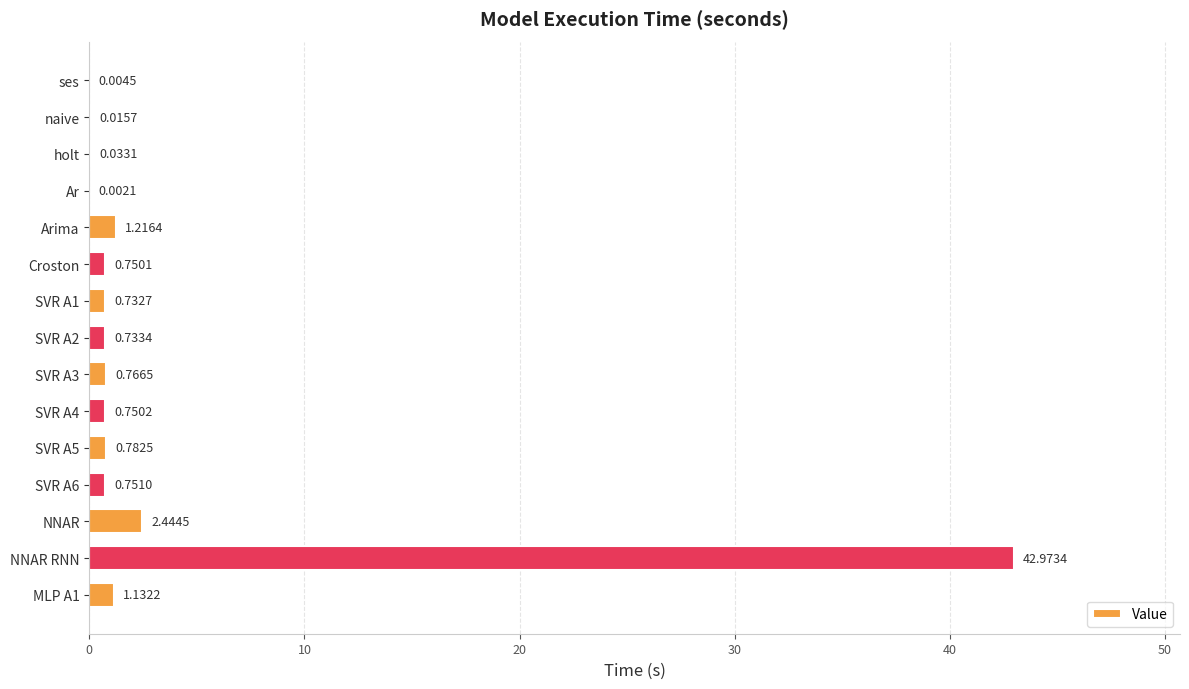

Between Croston and SVR A5, which is larger?

SVR A5